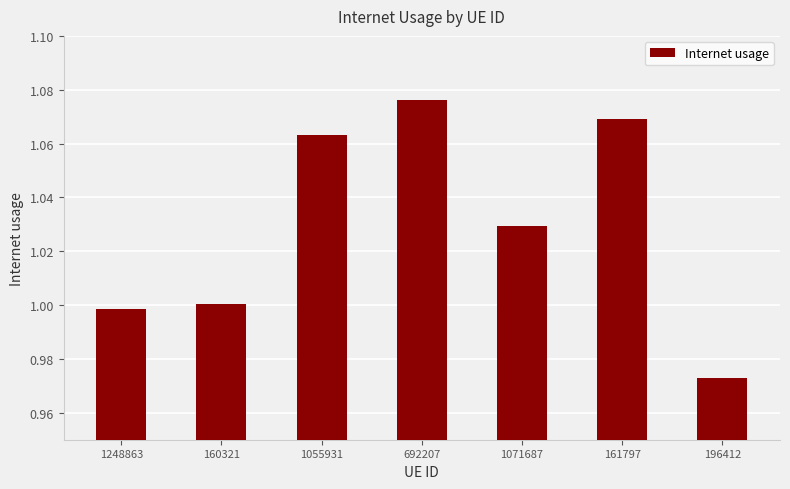

True or false: the data shows 0.3 at 196412.

False